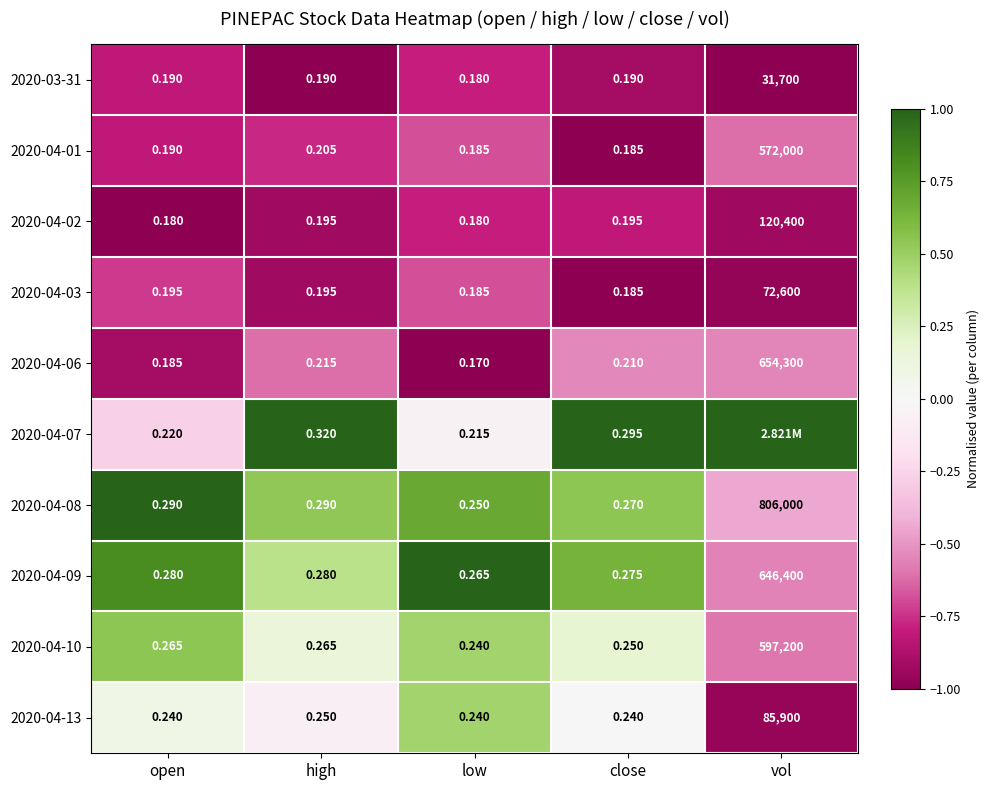

Where is 2020-04-13 nearest to the value 42950?

high